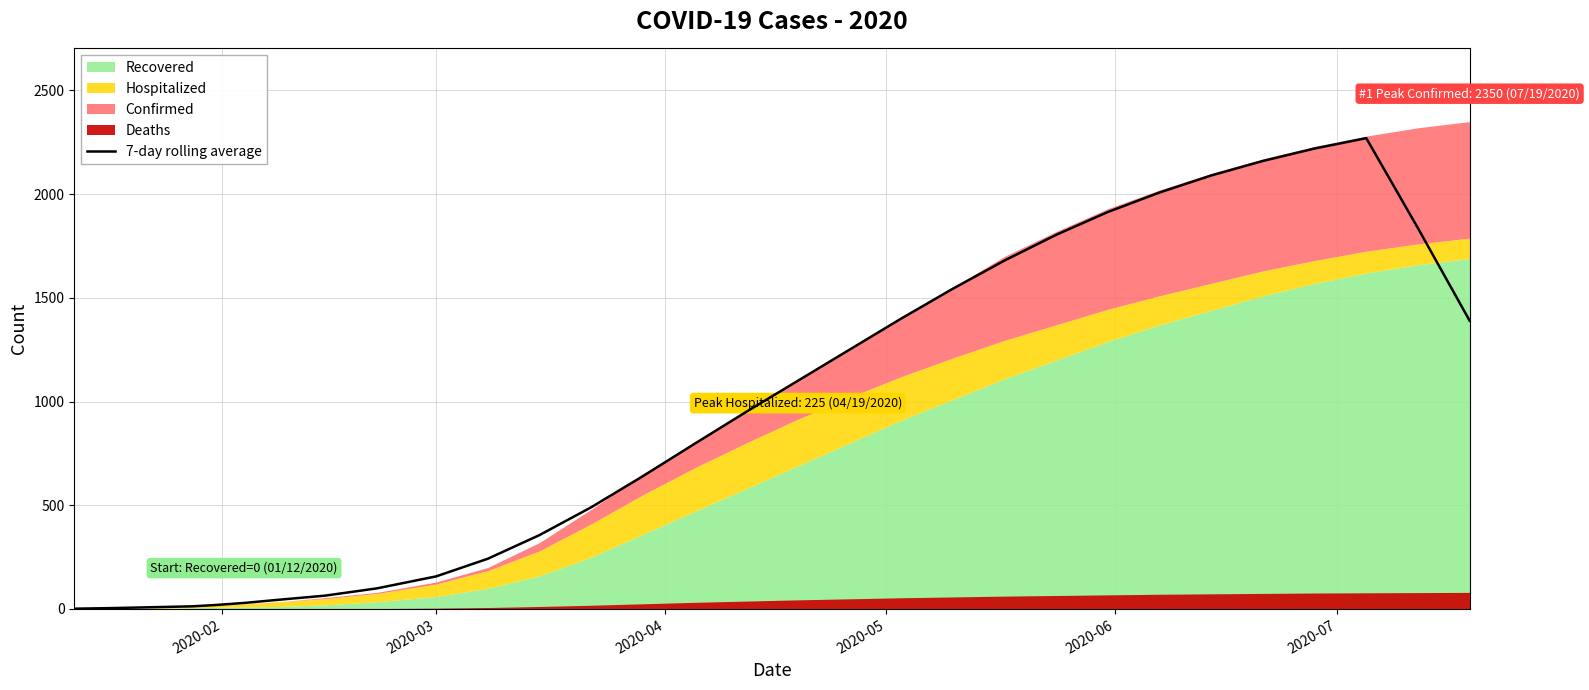

What is the highest value of the 7-day rolling average series?

2270.0